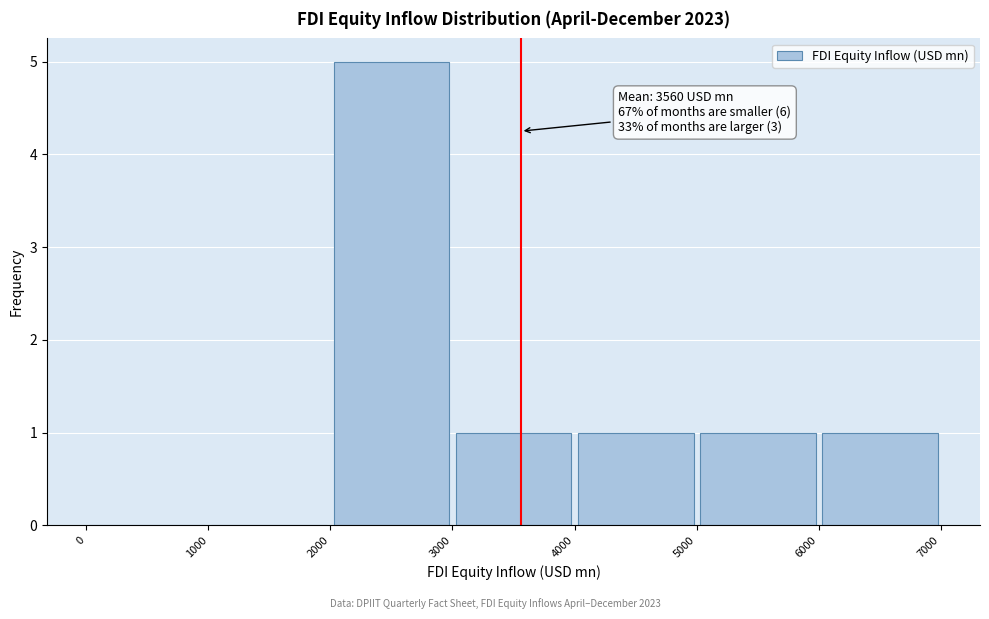

Which range on the x-axis has the tallest bar?

2000 to 3000